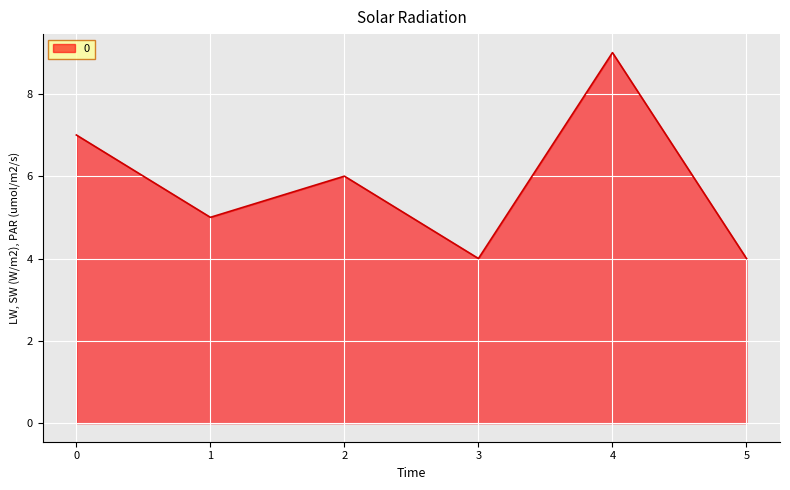

What is the change in value from 0 to 3?

-3